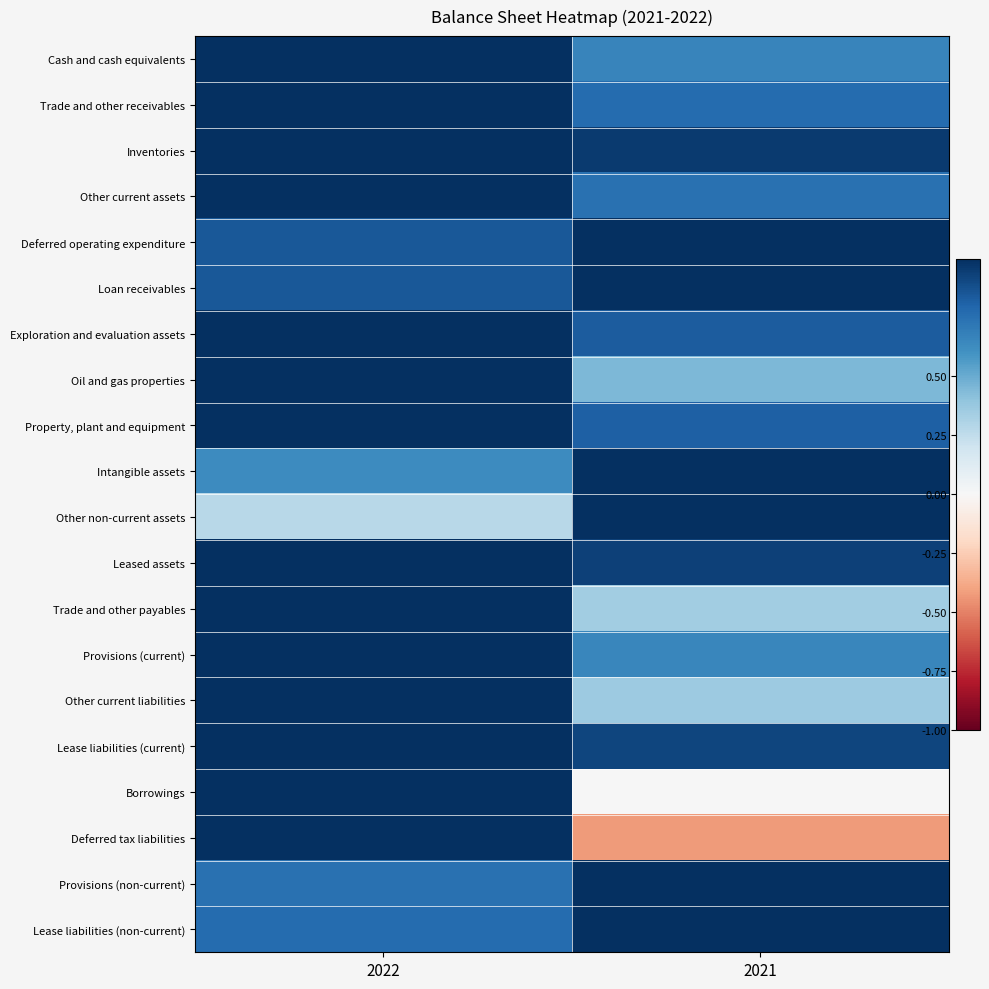

At 2022, list the series in order from largest to smallest.

Cash and cash equivalents, Trade and other receivables, Inventories, Other current assets, Exploration and evaluation assets, Oil and gas properties, Property, plant and equipment, Leased assets, Trade and other payables, Provisions (current), Other current liabilities, Lease liabilities (current), Borrowings, Deferred tax liabilities, Deferred operating expenditure, Loan receivables, Lease liabilities (non-current), Provisions (non-current), Intangible assets, Other non-current assets